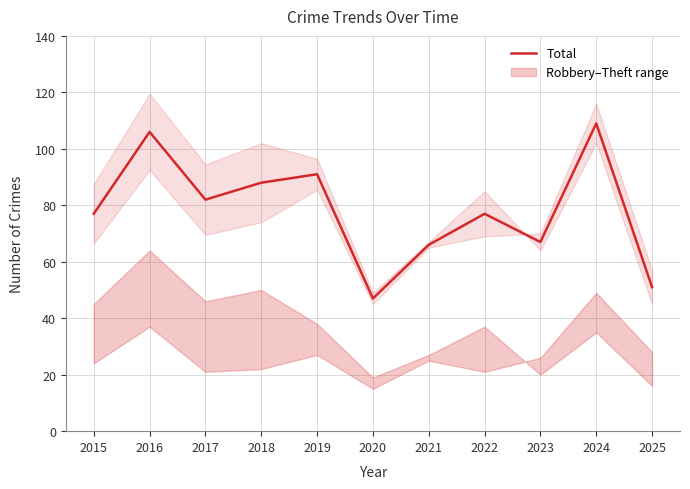

What is the ratio of the value at 2025 to the value at 2015?

0.7